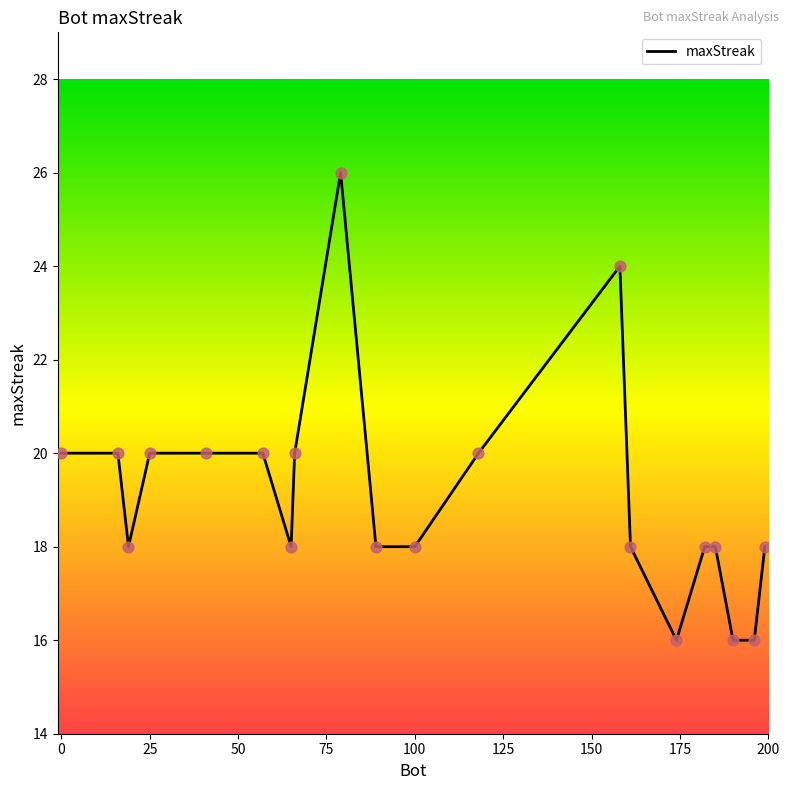

What is the greatest value displayed?

26